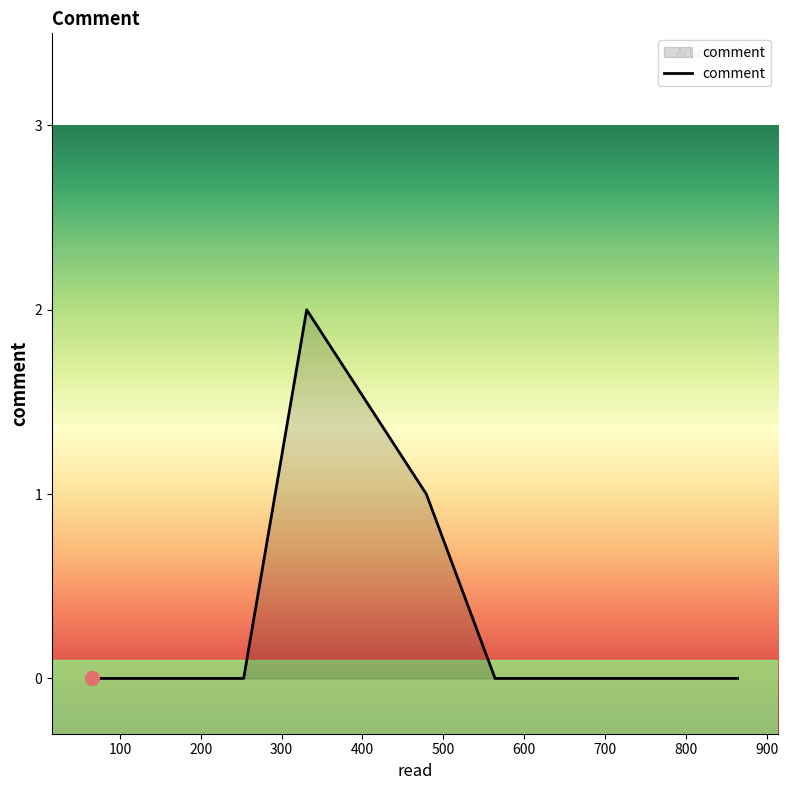

What is the difference between the second highest and minimum values?

1